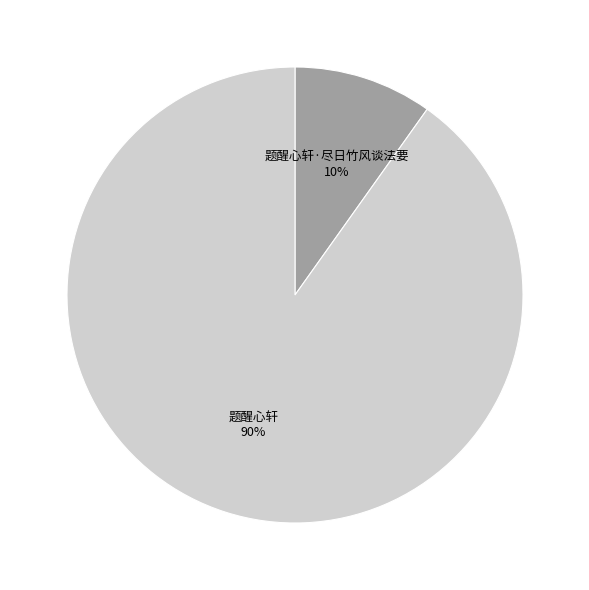

To the nearest percent, what is the average slice percentage?

50%